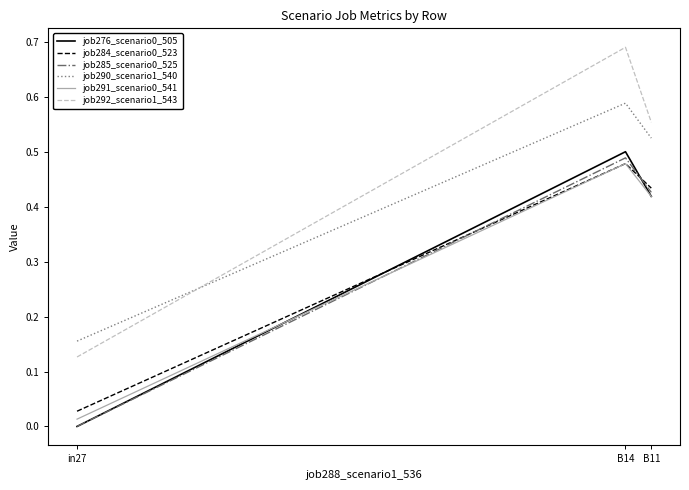

The value of job276_scenario0_505 at B14 is 0.5. True or false?

True